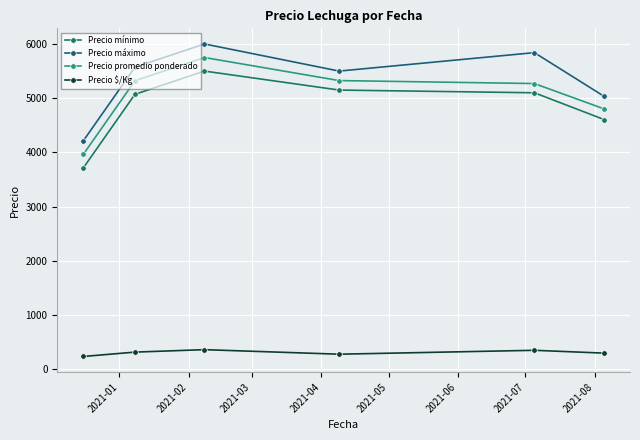

True or false: Precio $/Kg and Precio mínimo intersect in this chart.

False